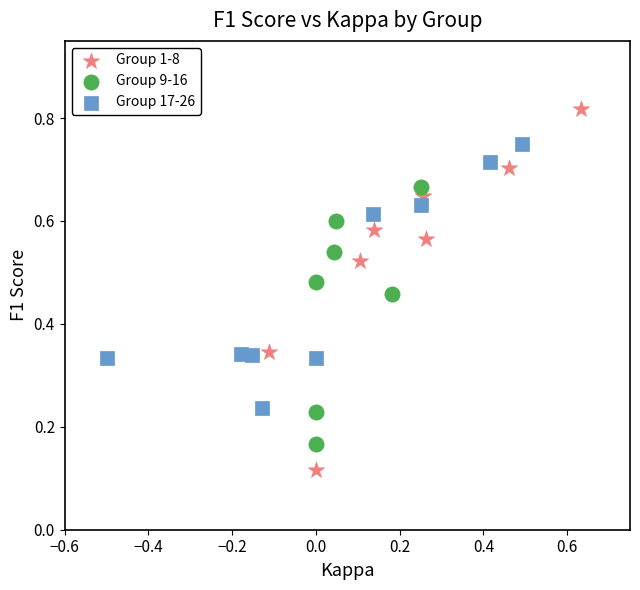

Which series reaches the minimum Y coordinate?

Group 1-8